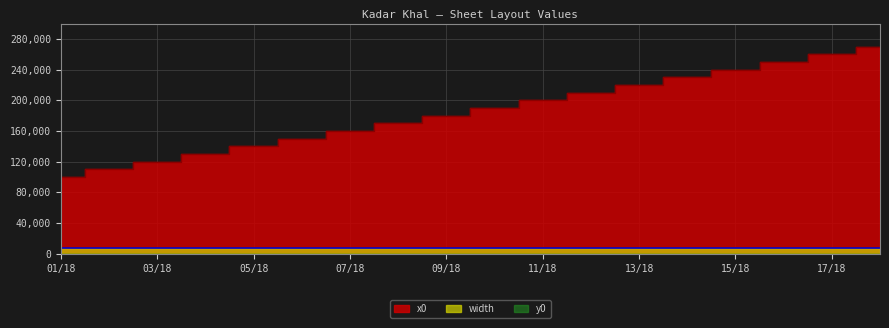

Between 05/18 and 16/18, which is larger?

16/18